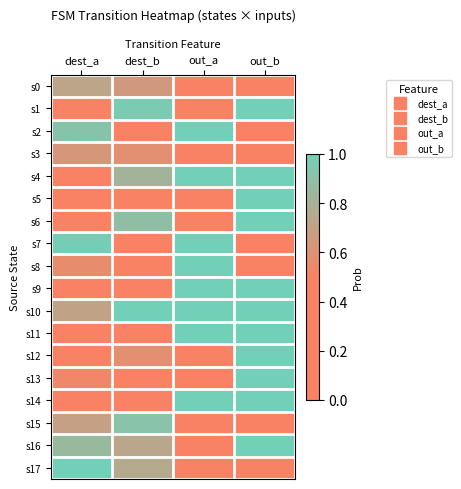

Reading left to right, transcribe all the data shown in this chart.

s0: dest_a=0.7	dest_b=0.7	out_a=0.0	out_b=0.0
s1: dest_a=0.1	dest_b=1.0	out_a=0.0	out_b=1.0
s2: dest_a=0.9	dest_b=0.0	out_a=1.0	out_b=0.0
s3: dest_a=0.6	dest_b=0.6	out_a=0.0	out_b=0.0
s4: dest_a=0.1	dest_b=0.8	out_a=1.0	out_b=1.0
s5: dest_a=0.5	dest_b=0.1	out_a=0.0	out_b=1.0
s6: dest_a=0.0	dest_b=0.9	out_a=0.0	out_b=1.0
s7: dest_a=1.0	dest_b=0.3	out_a=1.0	out_b=0.0
s8: dest_a=0.6	dest_b=0.1	out_a=1.0	out_b=0.0
s9: dest_a=0.1	dest_b=0.2	out_a=1.0	out_b=1.0
s10: dest_a=0.7	dest_b=1.0	out_a=1.0	out_b=1.0
s11: dest_a=0.4	dest_b=0.2	out_a=1.0	out_b=1.0
s12: dest_a=0.4	dest_b=0.6	out_a=0.0	out_b=1.0
s13: dest_a=0.5	dest_b=0.3	out_a=0.0	out_b=1.0
s14: dest_a=0.2	dest_b=0.1	out_a=1.0	out_b=1.0
s15: dest_a=0.7	dest_b=0.9	out_a=0.0	out_b=0.0
s16: dest_a=0.9	dest_b=0.7	out_a=0.0	out_b=1.0
s17: dest_a=1.0	dest_b=0.8	out_a=0.0	out_b=0.0